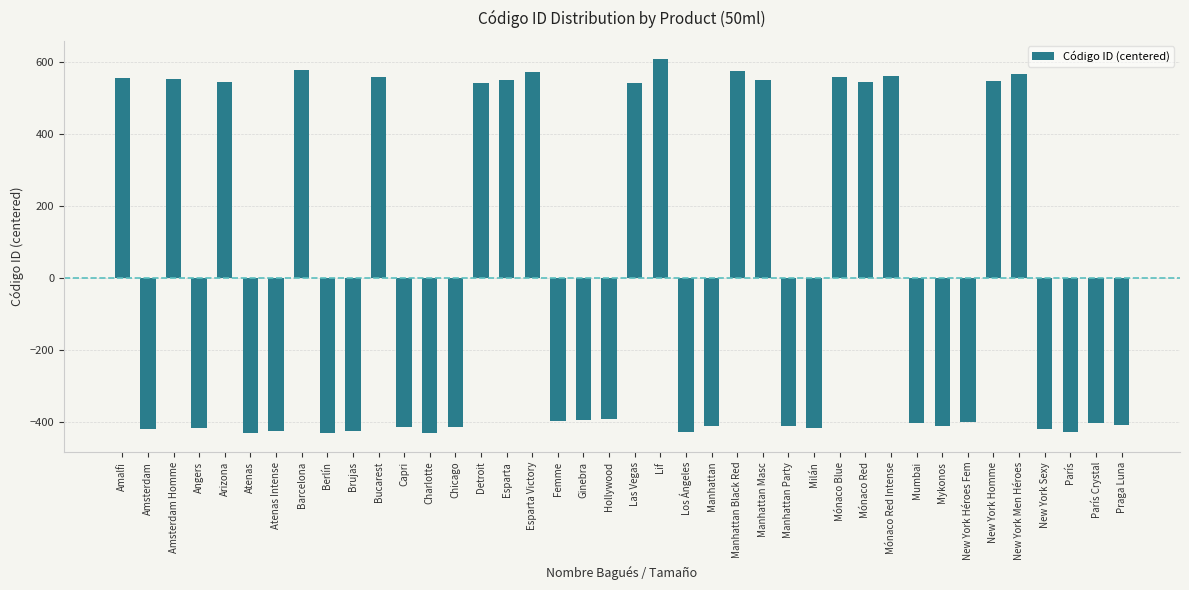

Between New York Héroes Fem and Detroit, which is larger?

Detroit